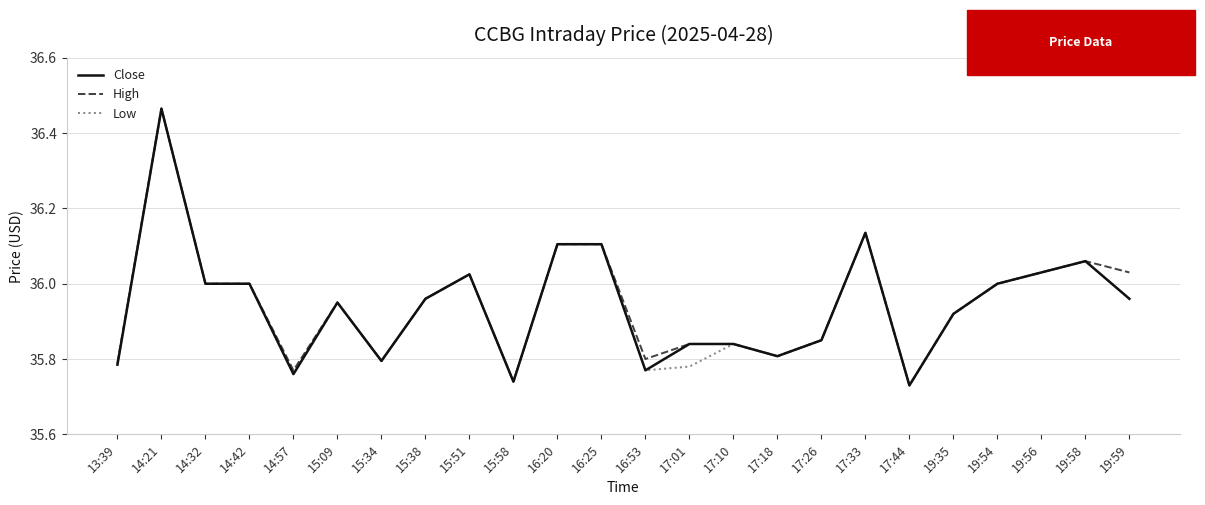

What is the total value across all series at 14:42?

108.0